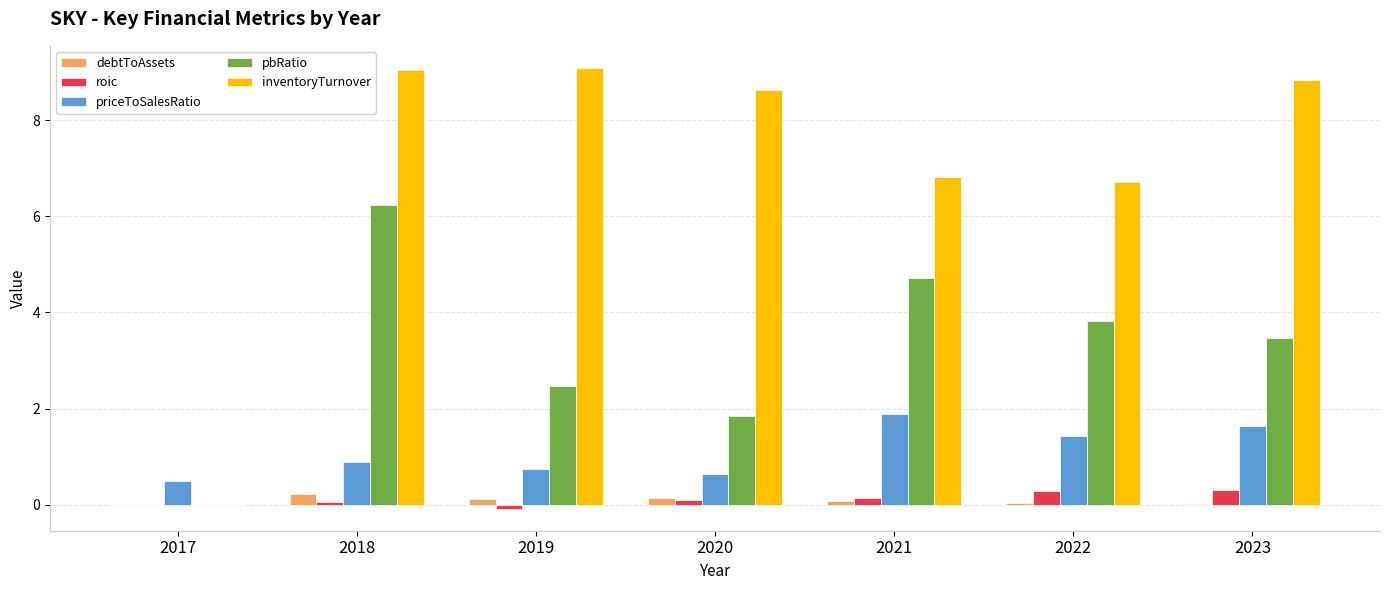

Does the chart contain stacked bars?

No